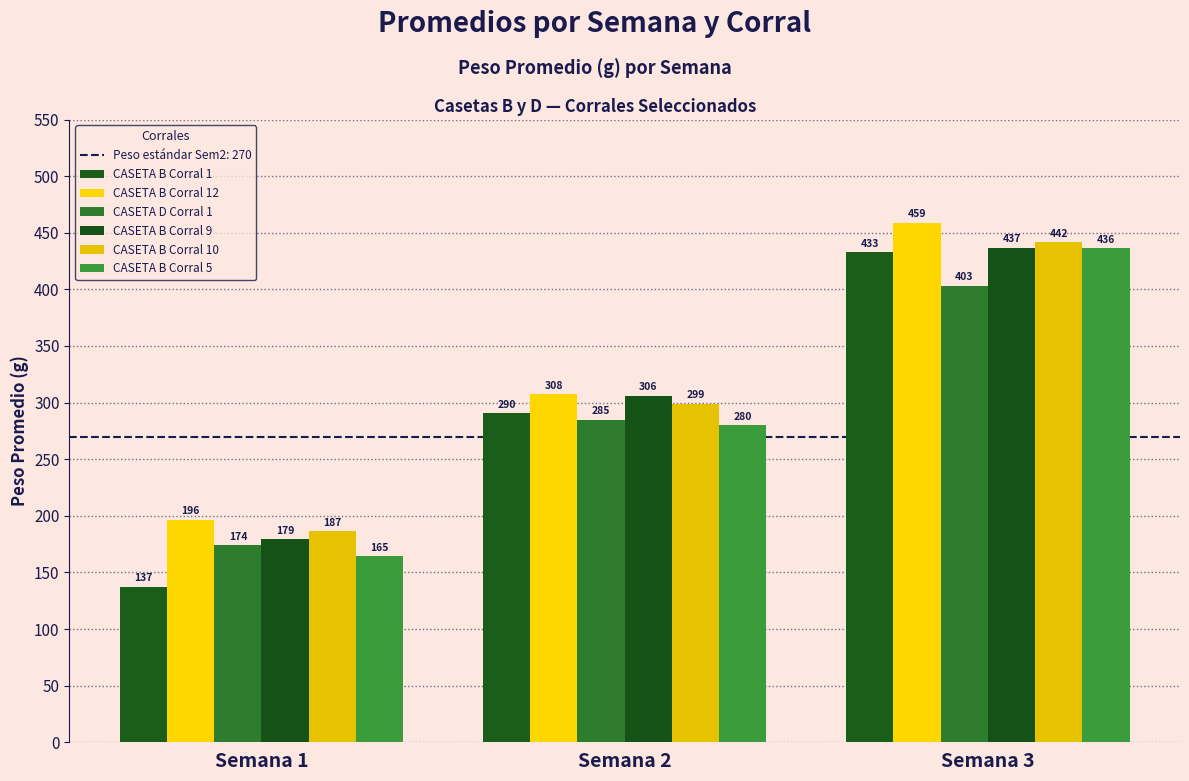

Does the chart contain stacked bars?

No